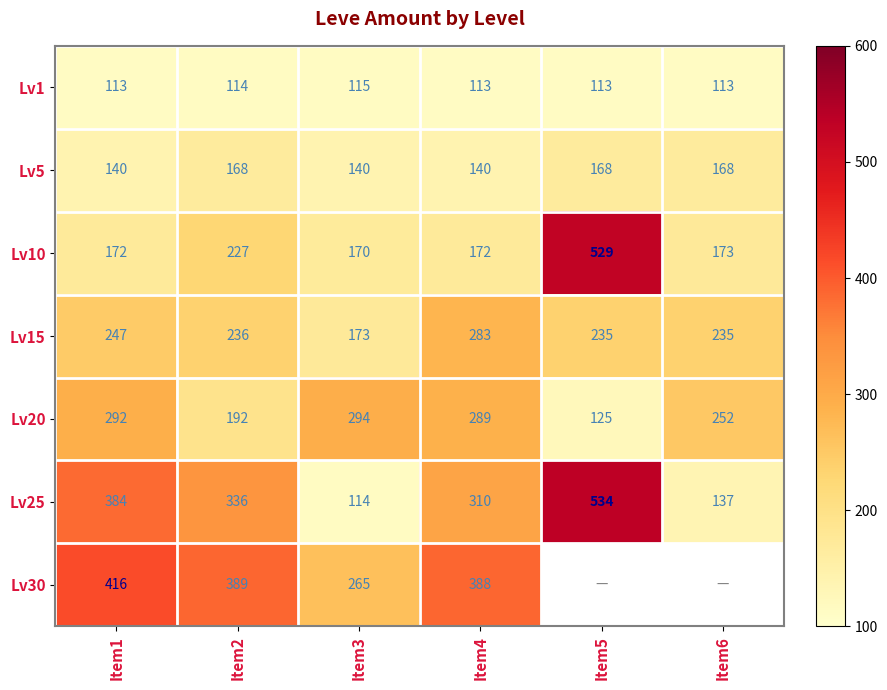

How many data points does each series have?

6